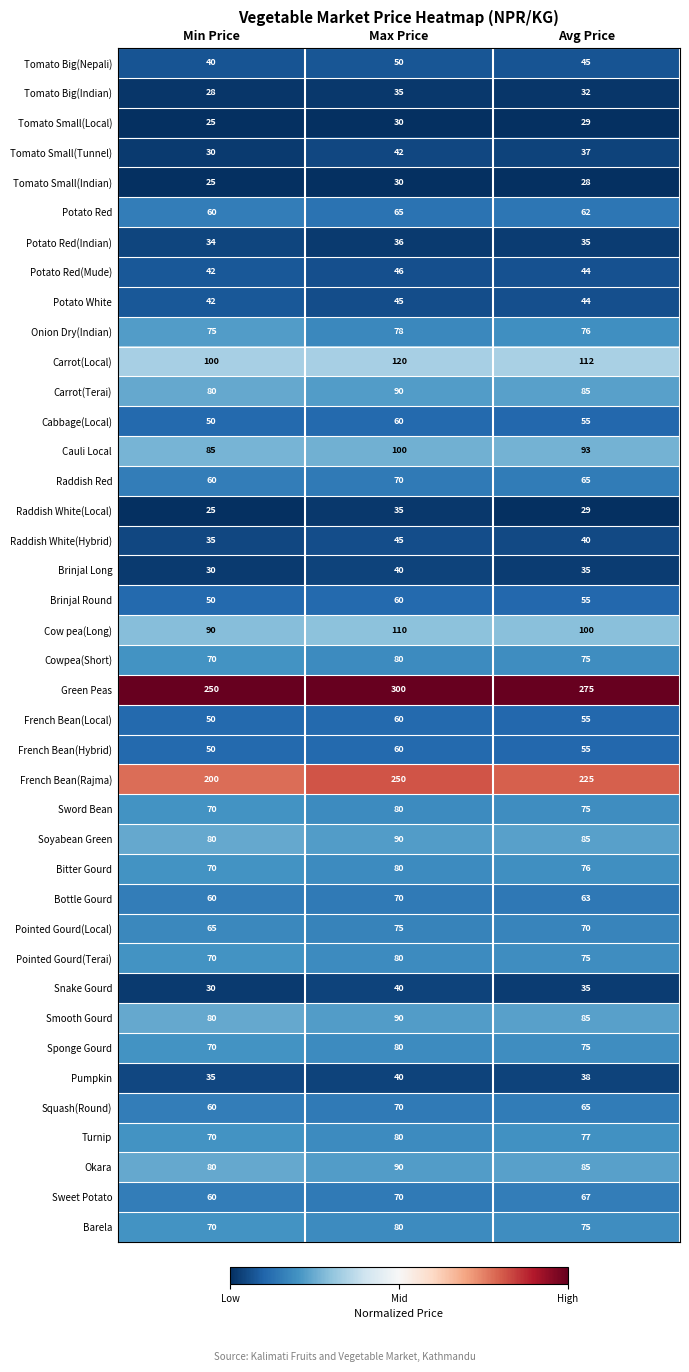

At which label is Cauli Local closest to 92?

Avg Price